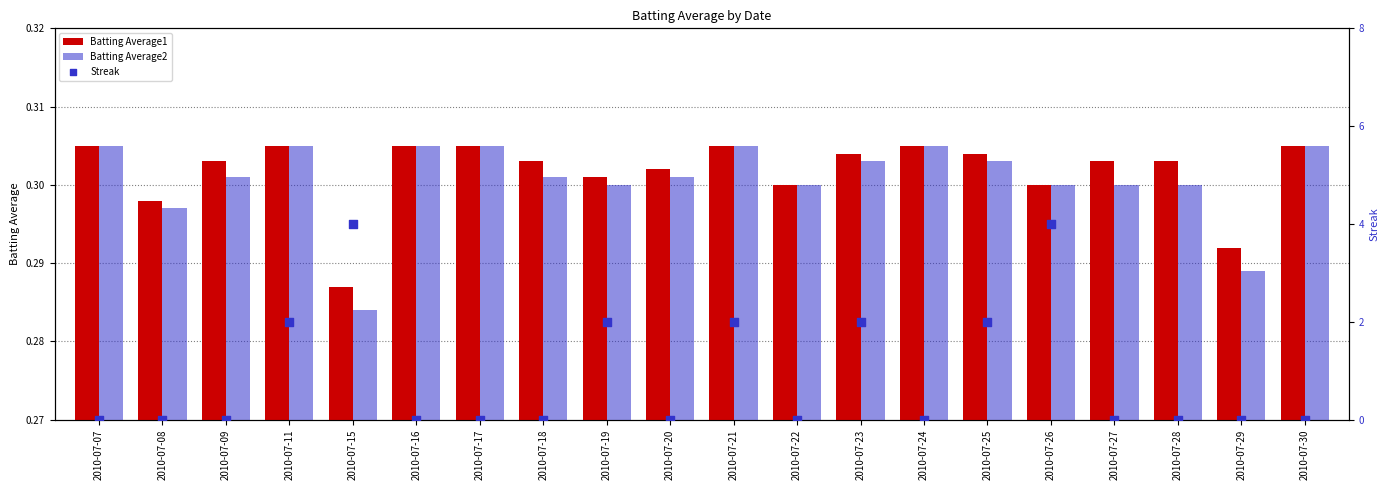

Which series contains the highest Y value?

Streak